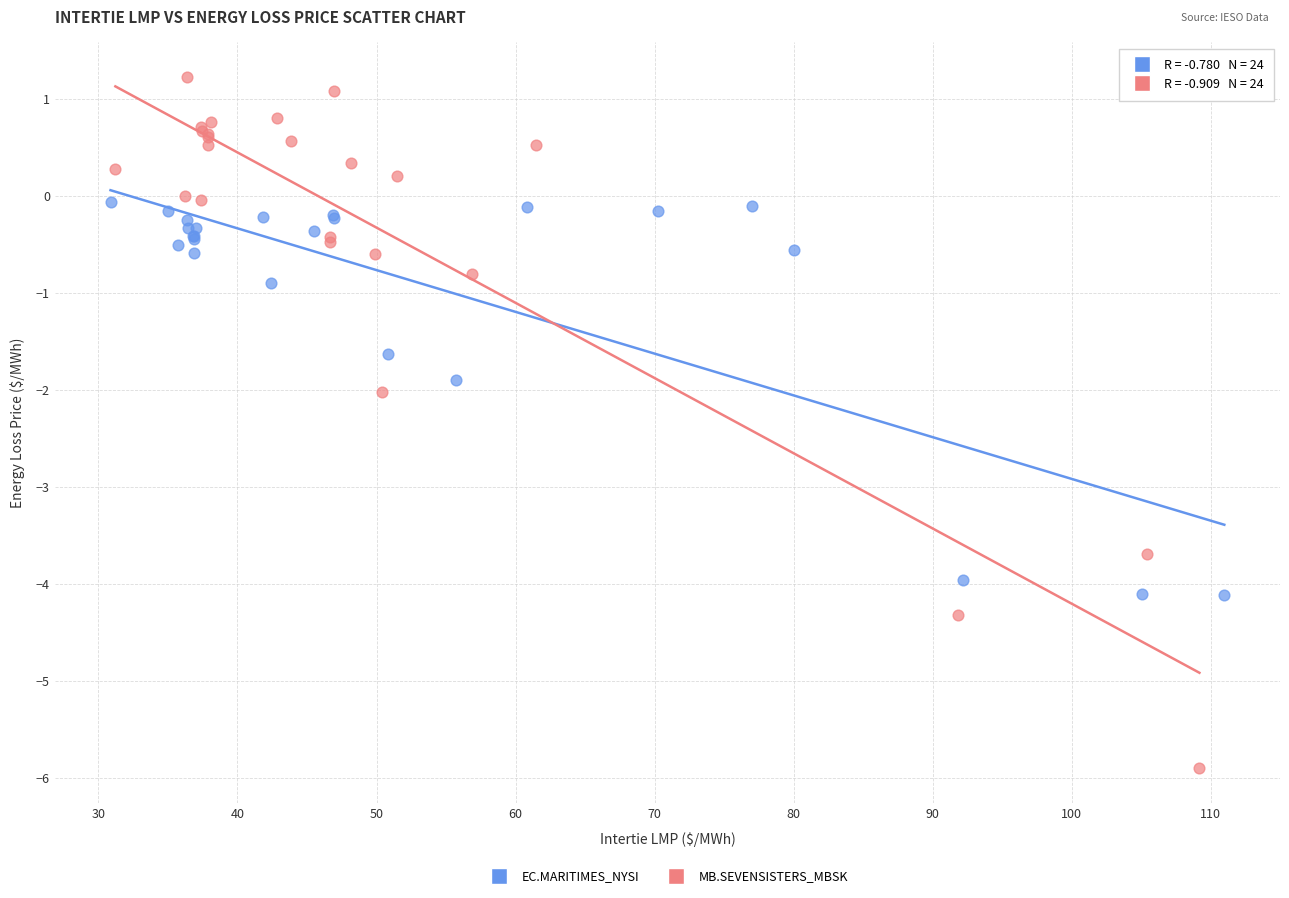

Which series has the widest spread of Y values?

MB.SEVENSISTERS_MBSK